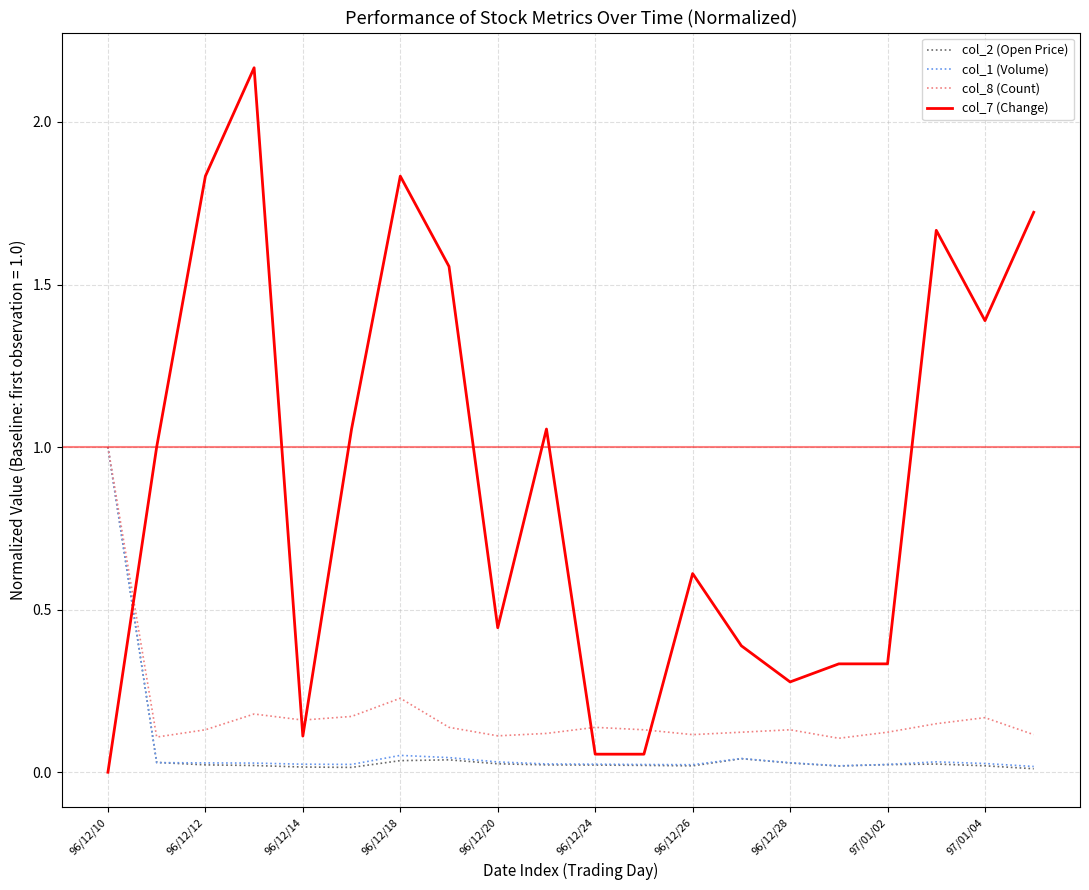

Which series has the largest range (max minus min)?

col_7 (Change)